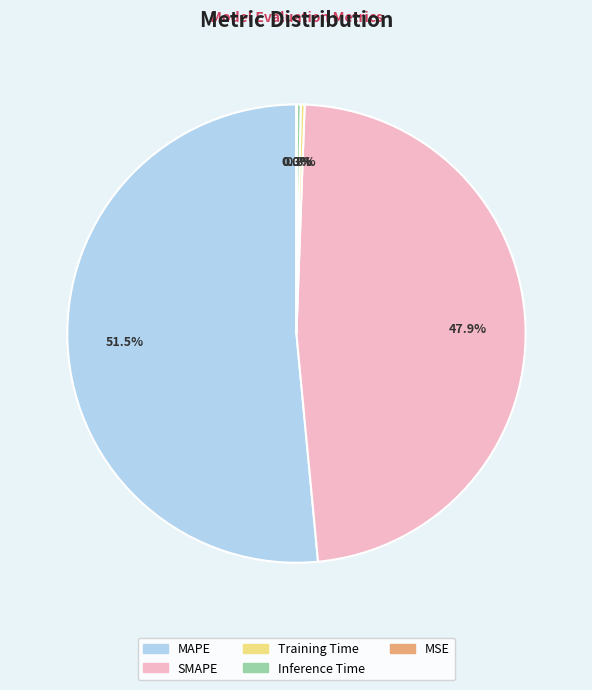

Which slice is the largest?

MAPE